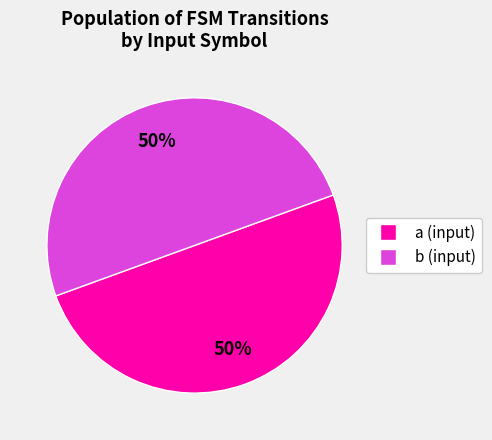

To the nearest percent, what is the difference between the largest and smallest slice percentages?

0%